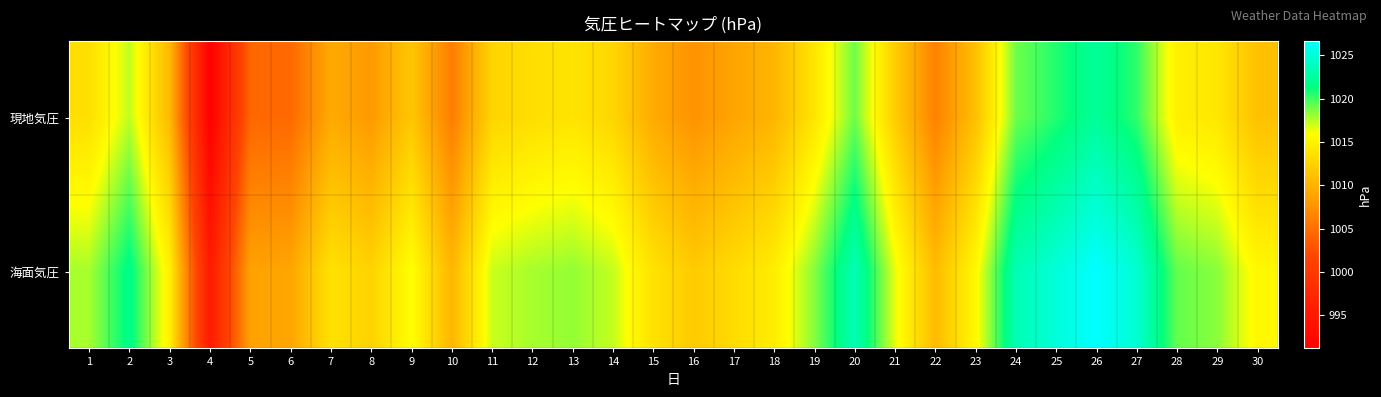

Which series changed the most between 1 and 25?

海面気圧